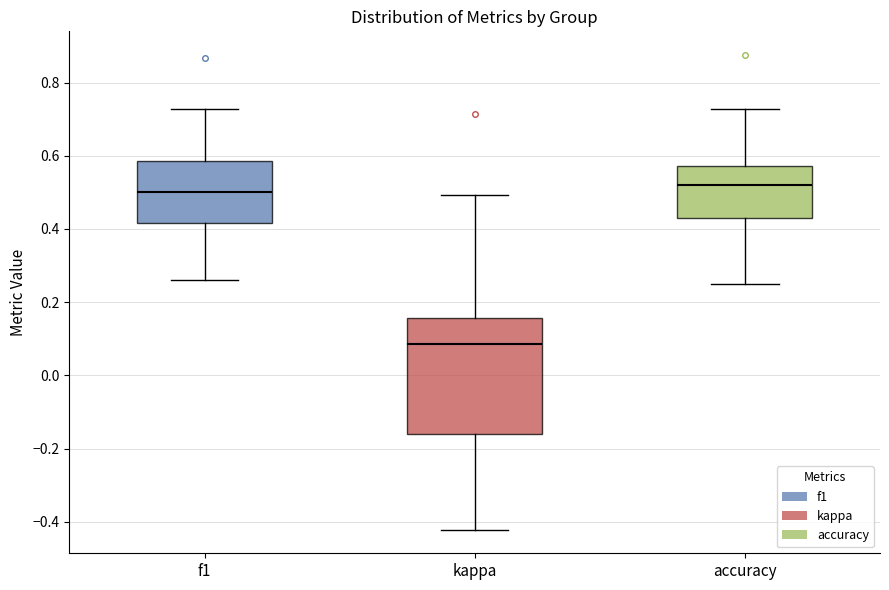

Reading left to right, transcribe this box plot: for each box, give where its median line is, the range the box spans, and where its two whiskers end, as read against the y-axis. The values are not printed on the chart, so give them approximately, as read against the axis.

f1: median 0.50, box 0.42 to 0.58, whiskers 0.26 to 0.72
kappa: median 0.08, box -0.16 to 0.16, whiskers -0.42 to 0.50
accuracy: median 0.52, box 0.42 to 0.58, whiskers 0.26 to 0.72